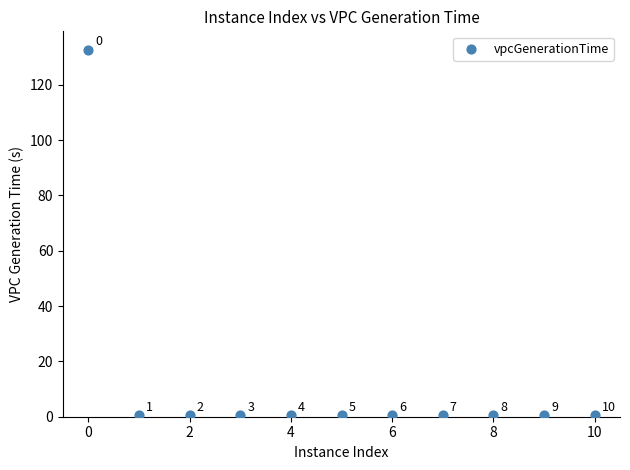

What Y value in the scatter plot is closest to 66?

0.5